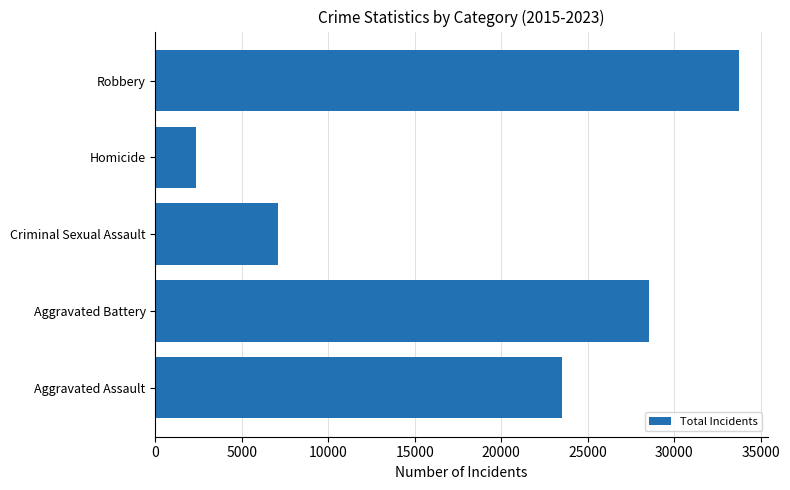

What is the minimum value shown in the chart?

2322